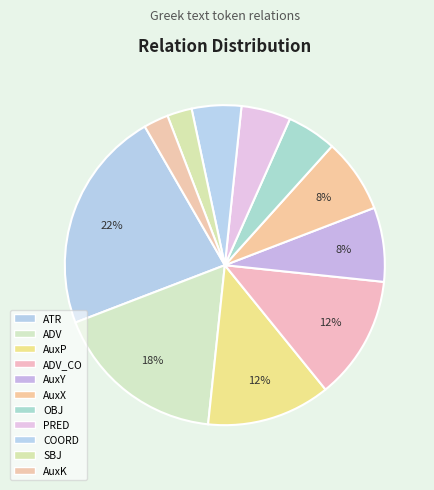

How many slices are in this pie chart?

11